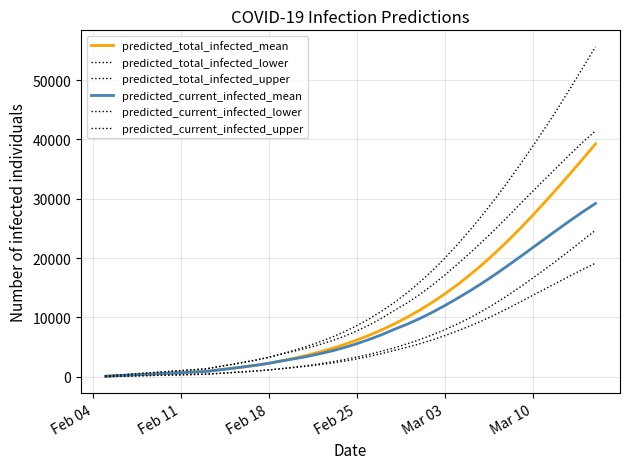

Does the chart display data point markers on the line(s)?

No